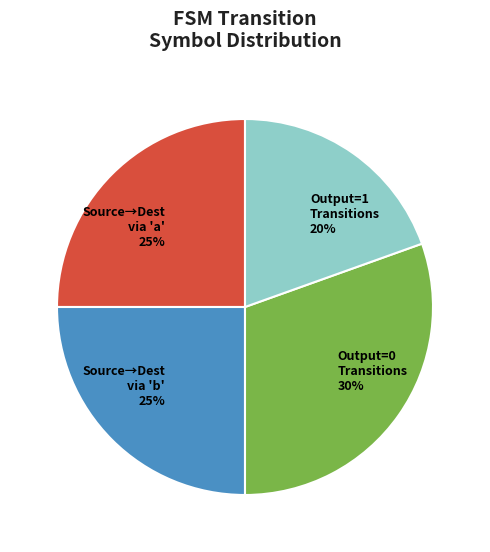

Which slice is the smallest?

Output=1 Transitions